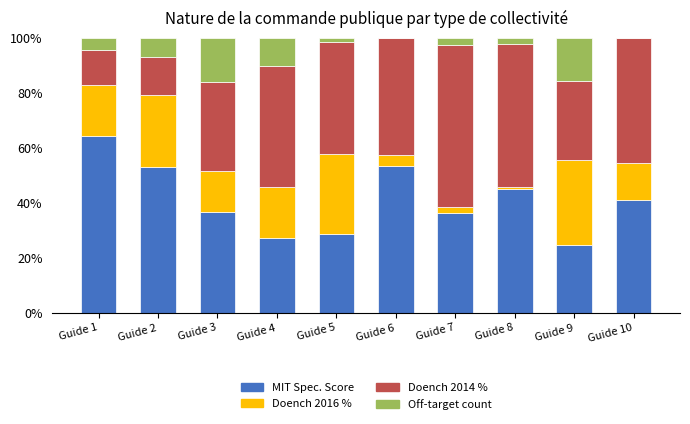

What is the maximum value for MIT Spec. Score?

64.4